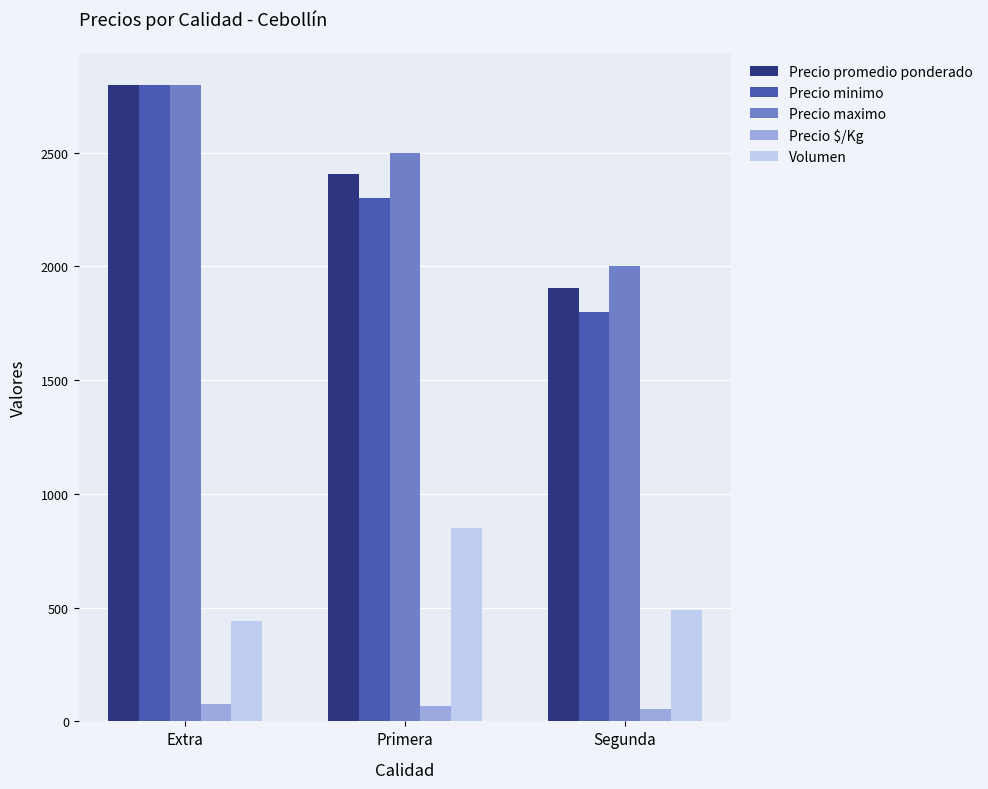

Does the chart contain stacked bars?

No